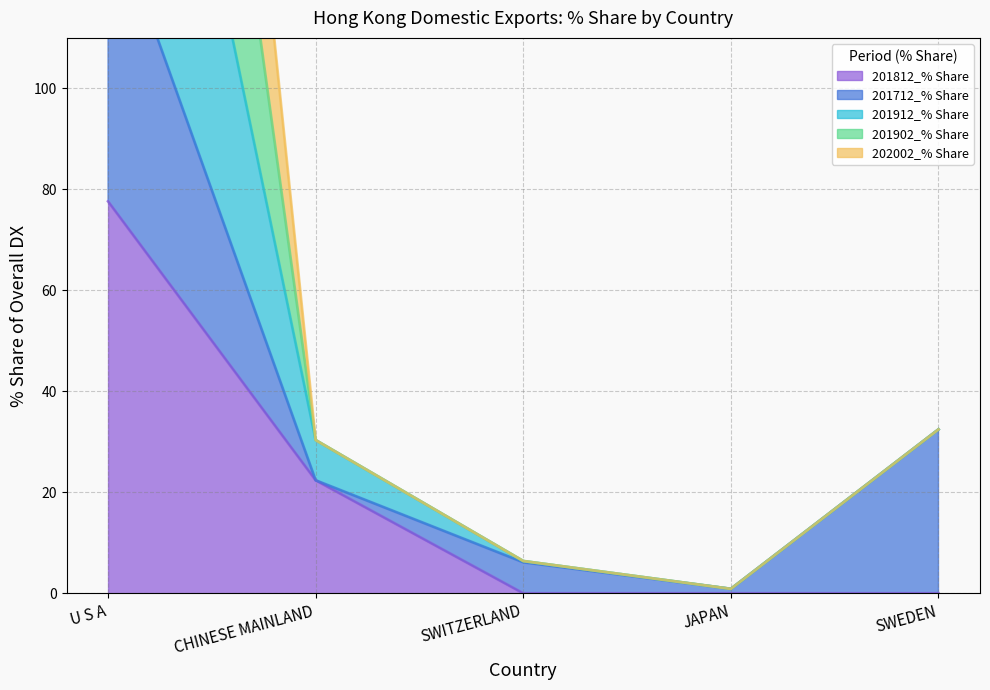

Is it true that 201812_% Share equals 12.9 at CHINESE MAINLAND?

False